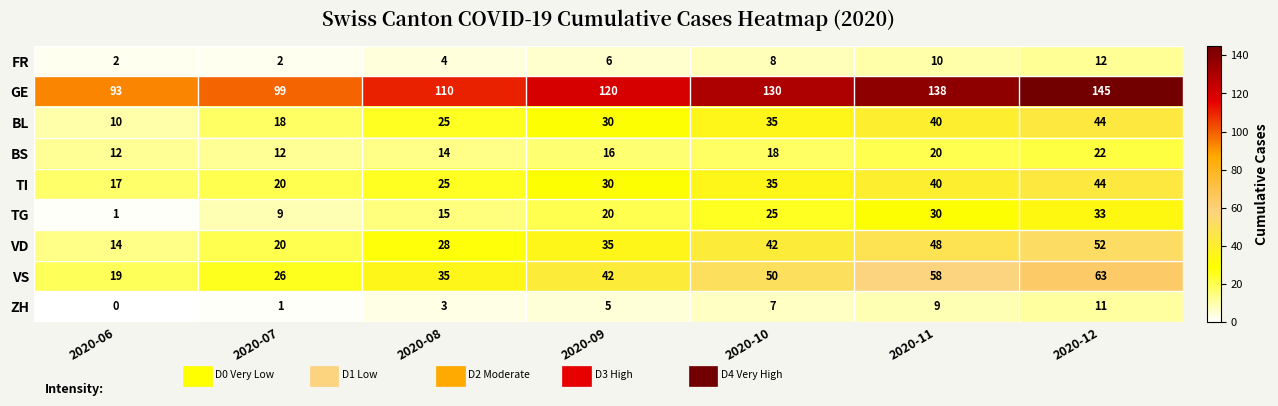

What is the difference between the maximum and minimum values in the FR series?

10